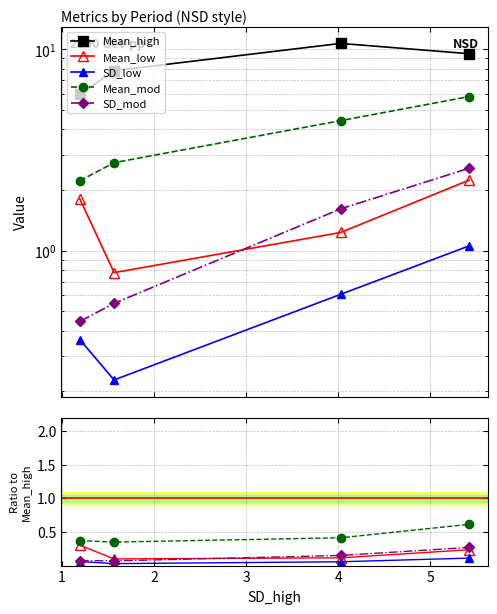

True or false: SD_mod and Mean_mod cross at least once.

False